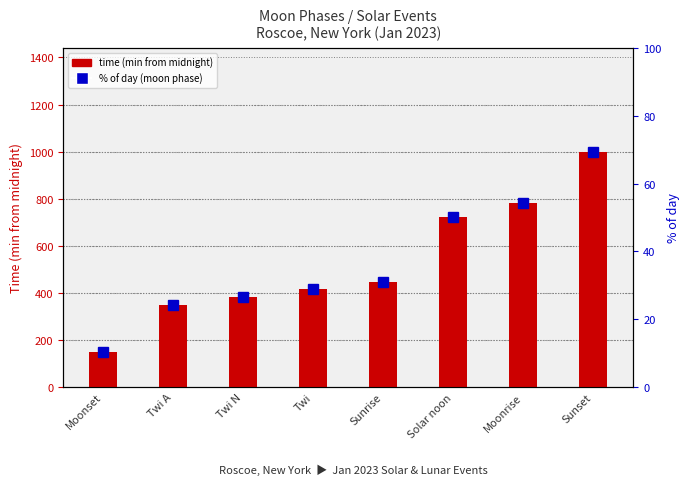

Rank the categories by percentile rank within day value from highest to lowest.

Sunset, Moonrise, Solar noon, Sunrise, Twi, Twi N, Twi A, Moonset